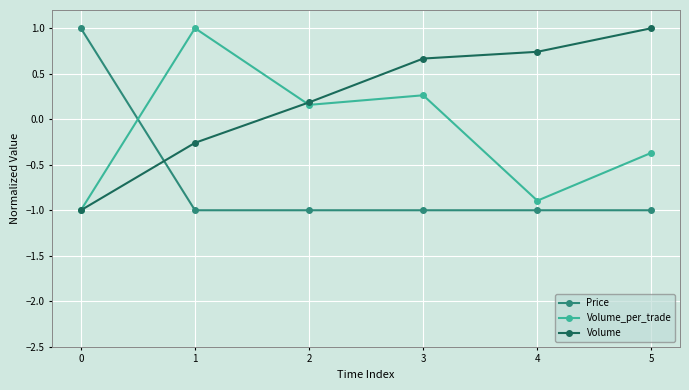

List the series in order of their overall mean, lowest first.

Price, Volume_per_trade, Volume